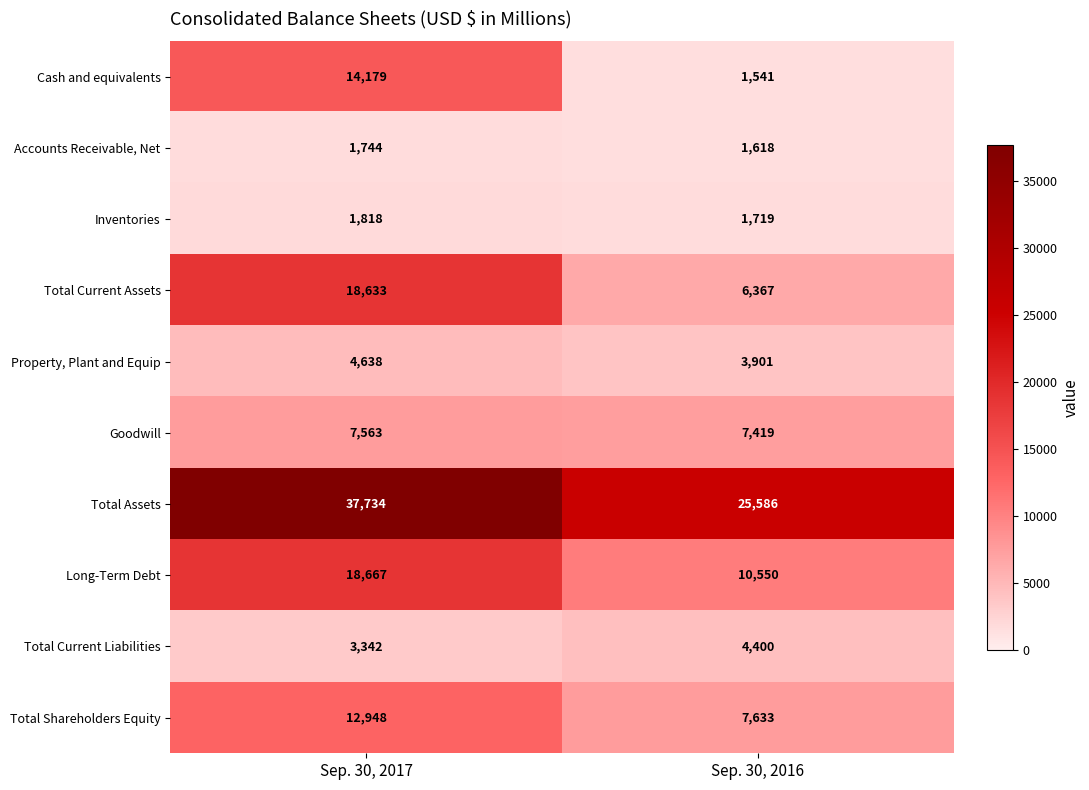

Which series changed the most between Sep. 30, 2017 and Sep. 30, 2016?

Cash and equivalents